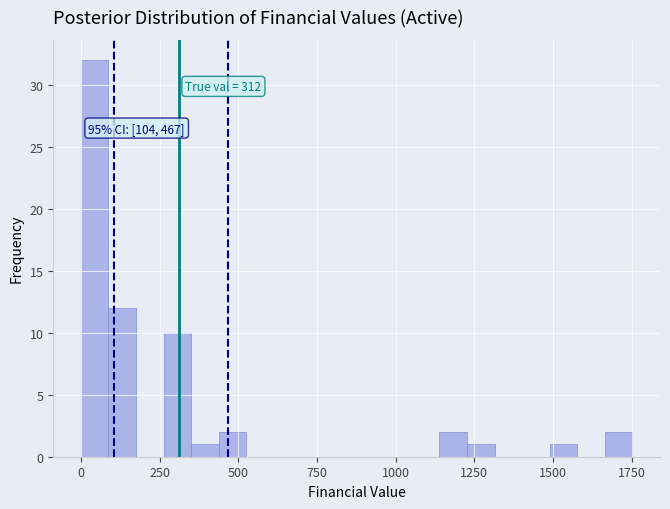

Read against the x-axis, roughly where is the centre of the tallest bar?

50